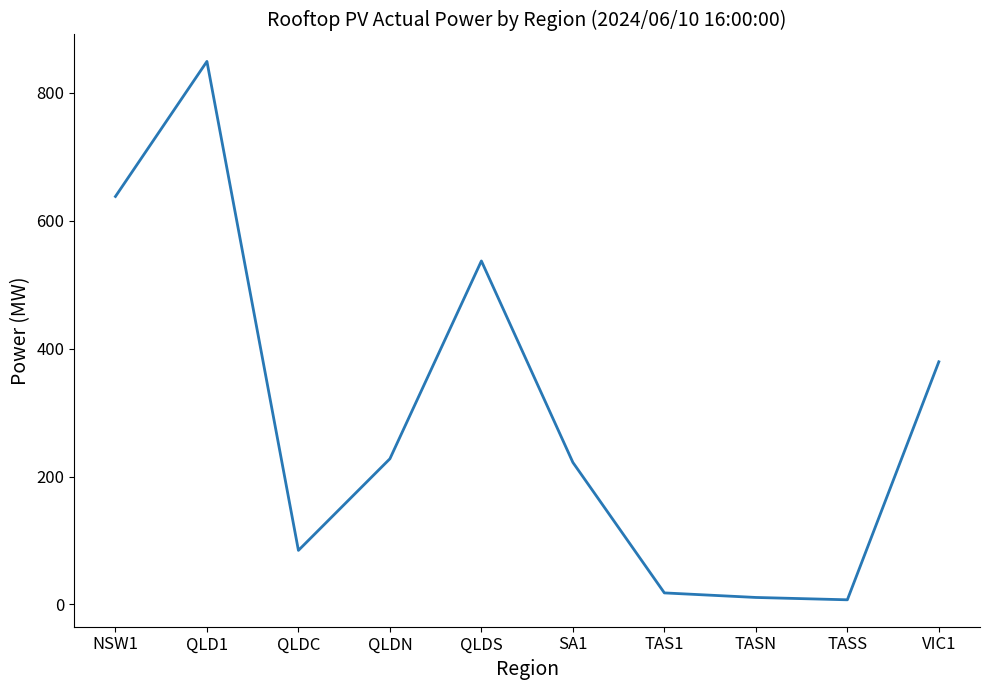

What is the greatest value displayed?

849.4